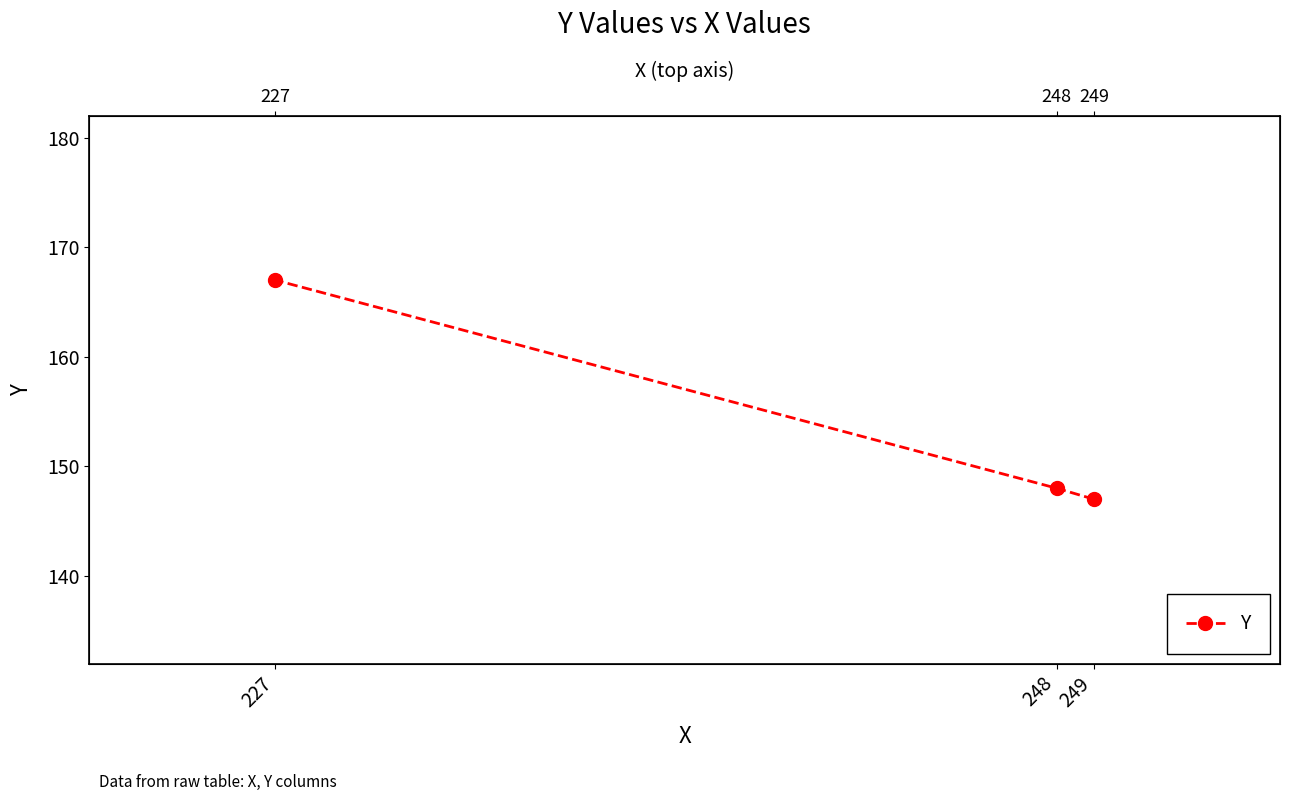

What is the difference between the maximum and second lowest values?

19